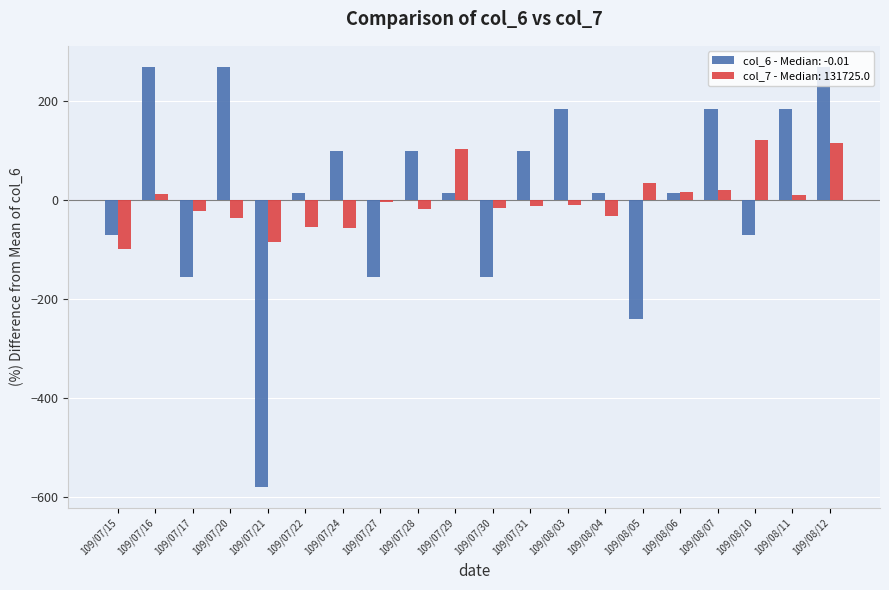

What is the sum of all col_6 - Median: -0.01 values?

300.0